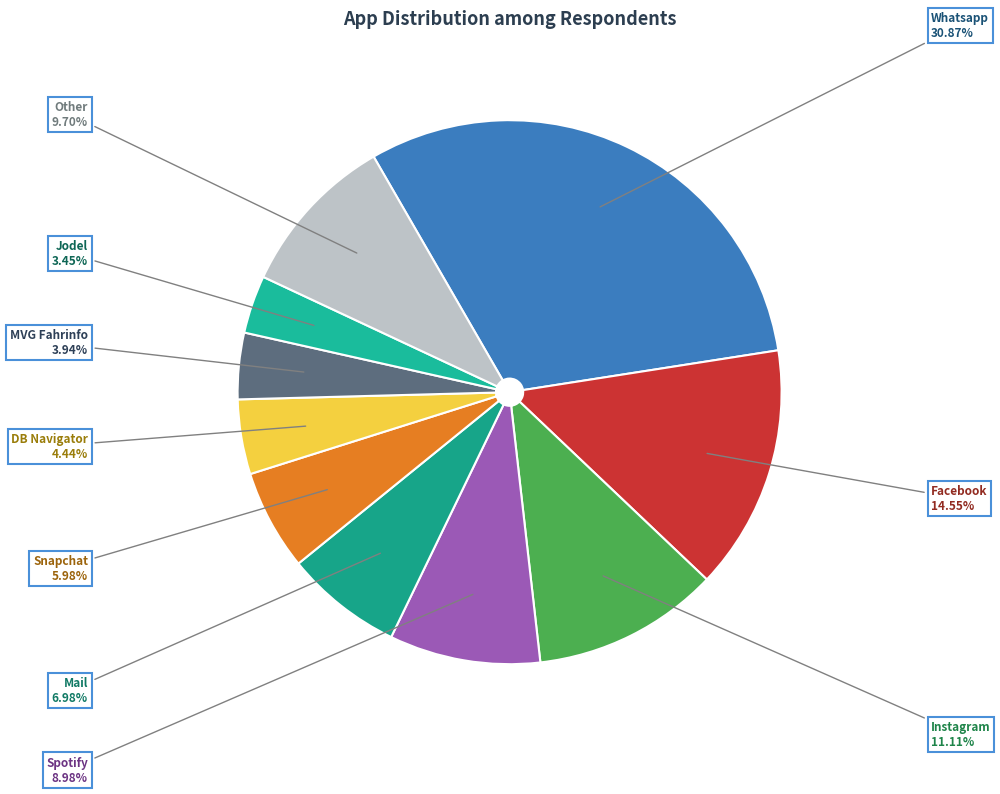

To the nearest percent, what percentage of the pie is Mail?

7%